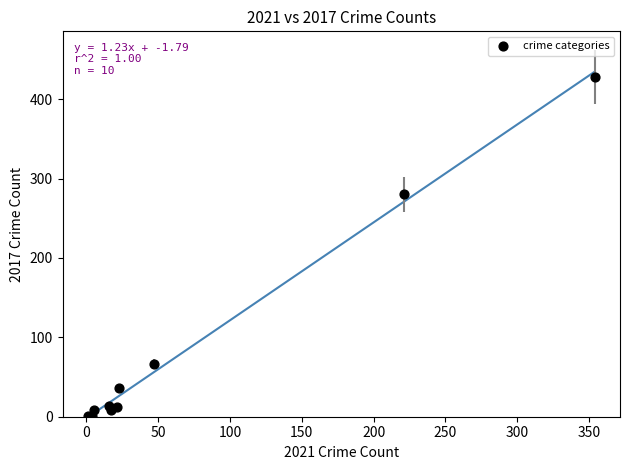

What Y value in the scatter plot is closest to 214?

280